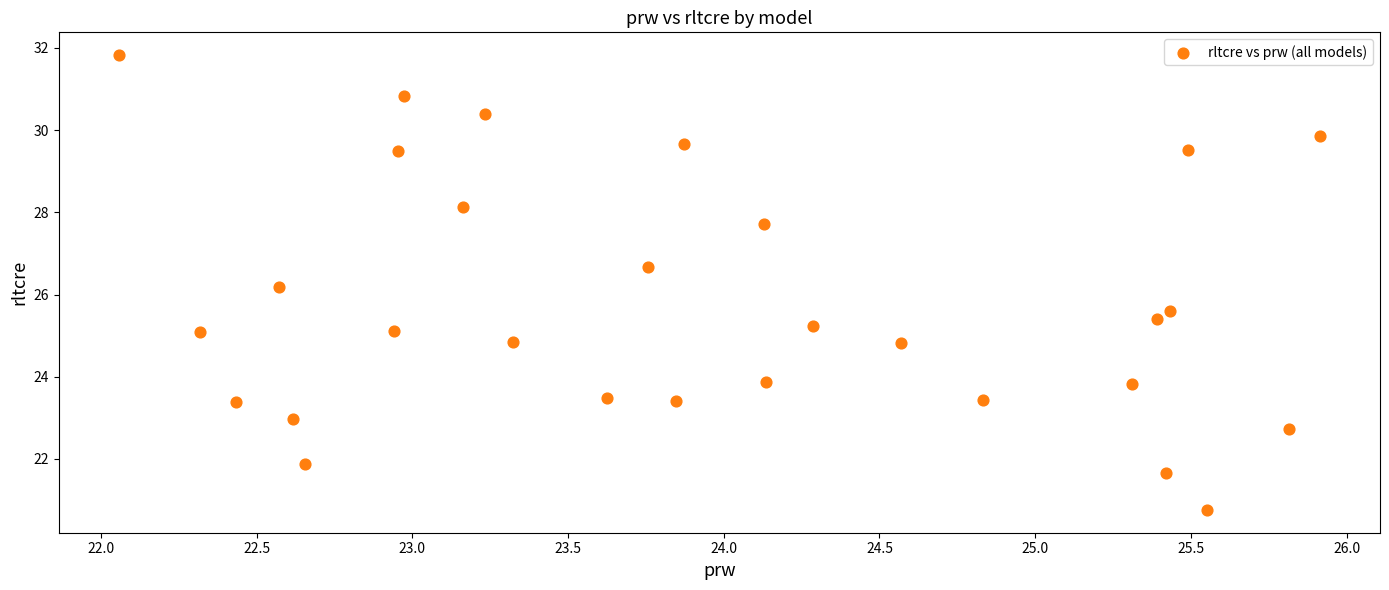

What Y value in the scatter plot is closest to 26?

26.2